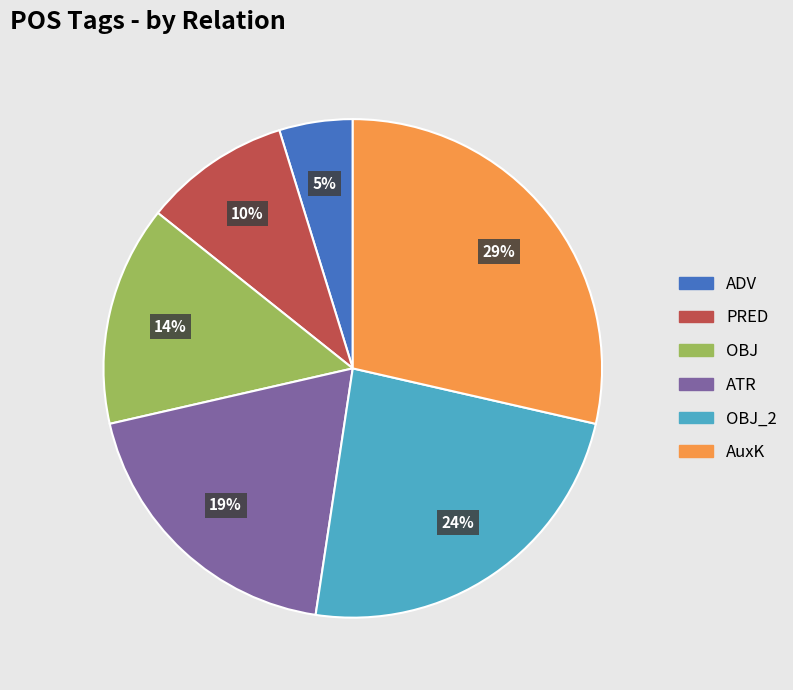

What percentage is the OBJ slice, to the nearest percent?

14%